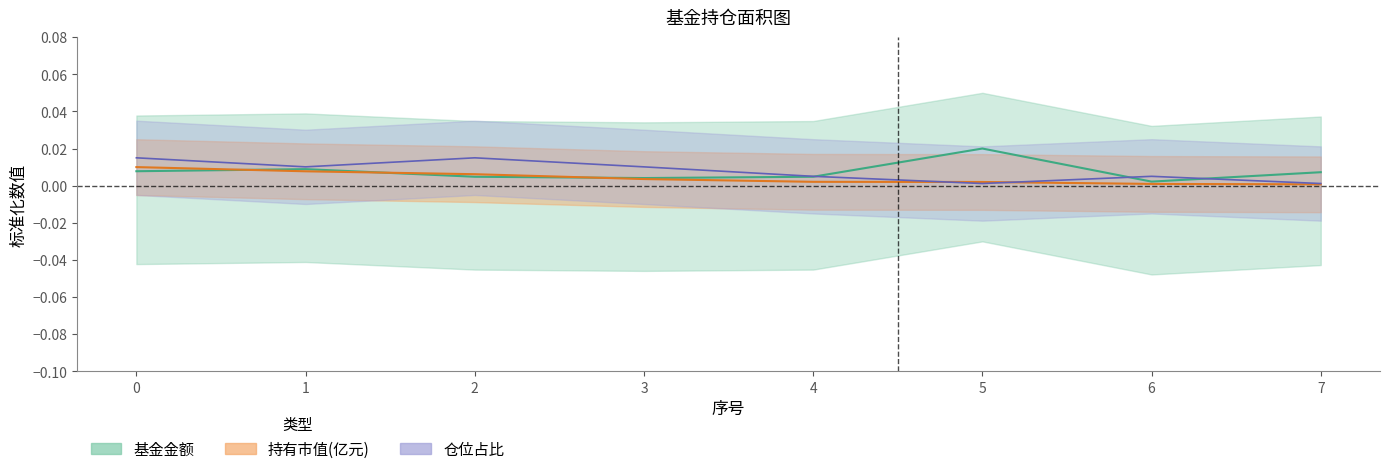

Which category has the lowest value in the 仓位占比 series?

5